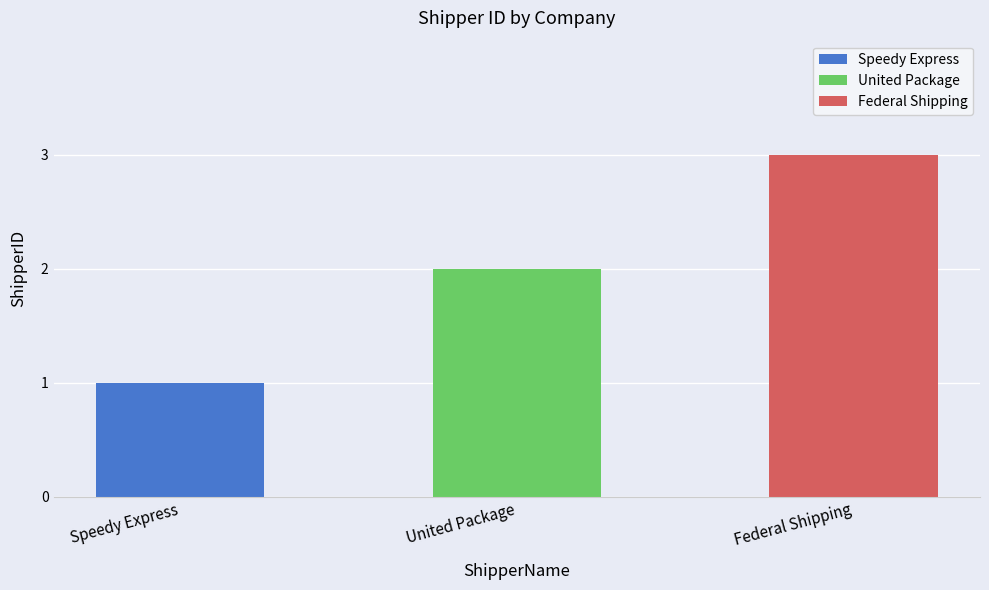

Reading right to left, transcribe all the data shown in this chart.

Federal Shipping=3	United Package=2	Speedy Express=1